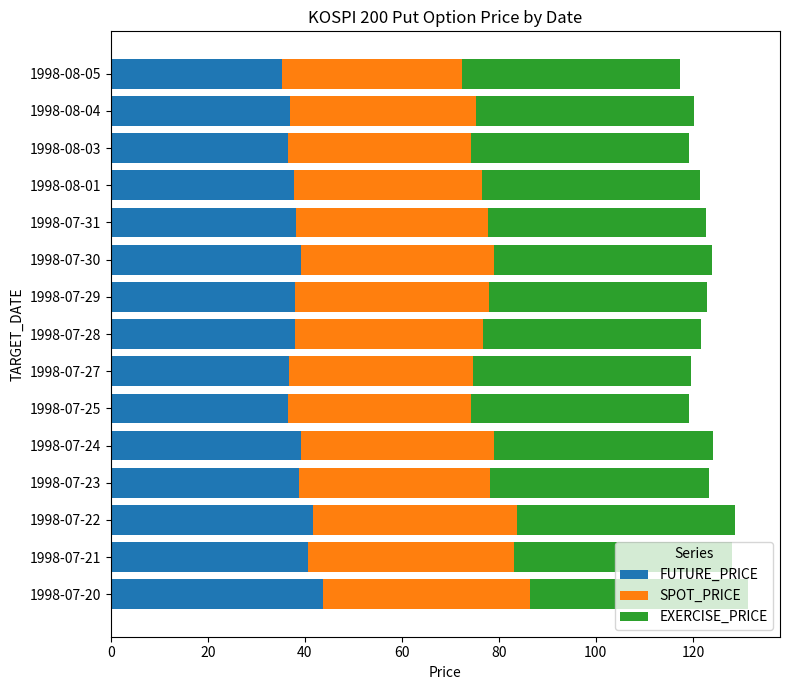

The value of FUTURE_PRICE at 1998-07-22 is 65.3. True or false?

False